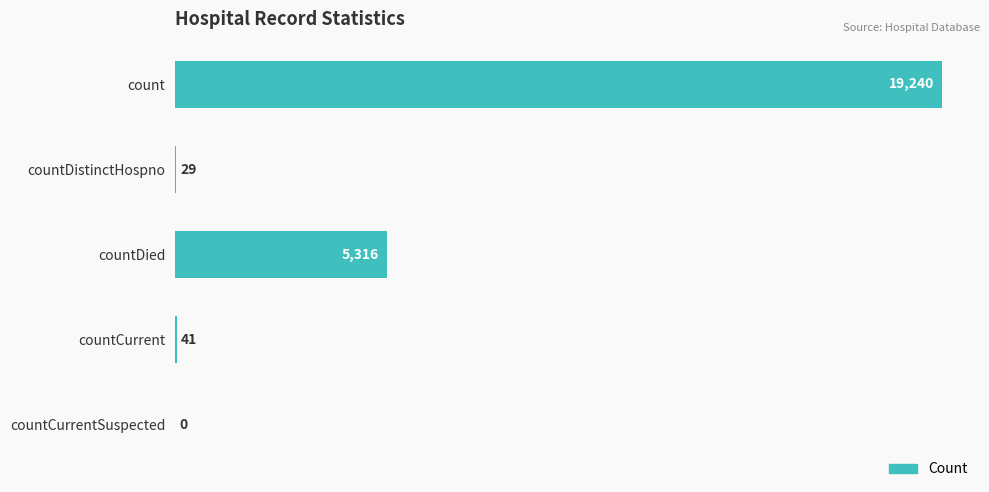

What is the ratio of the value at count to the value at countDied?

3.6